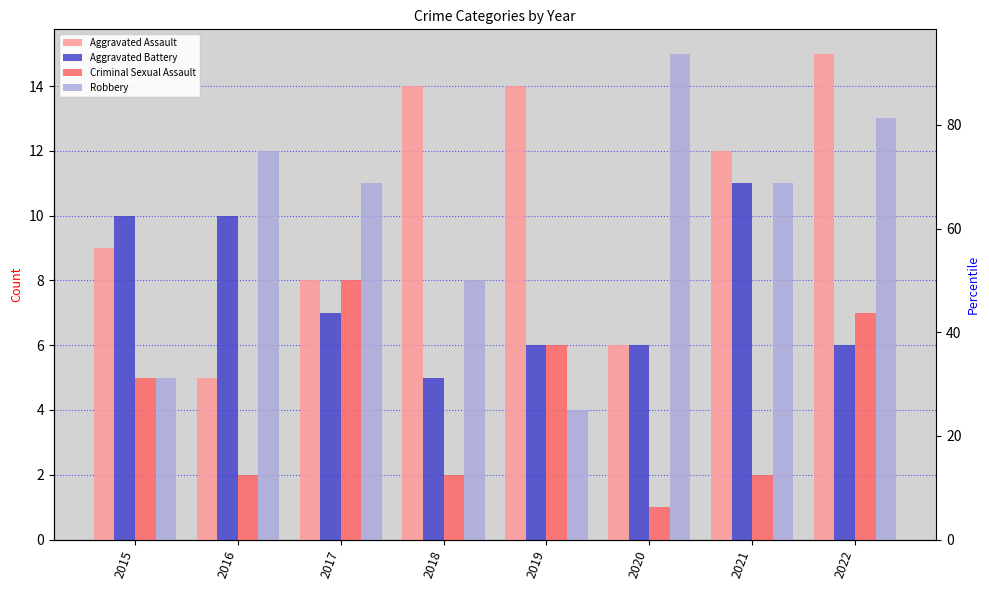

What is the average value of the Aggravated Battery series?

8